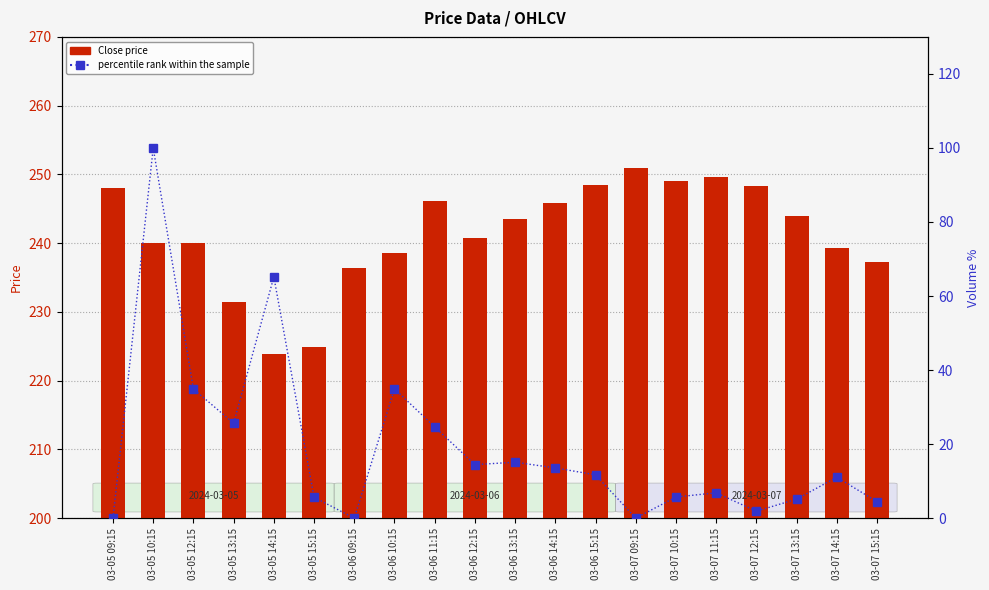

What is the total value across all series at 03-06 13:15?

258.7